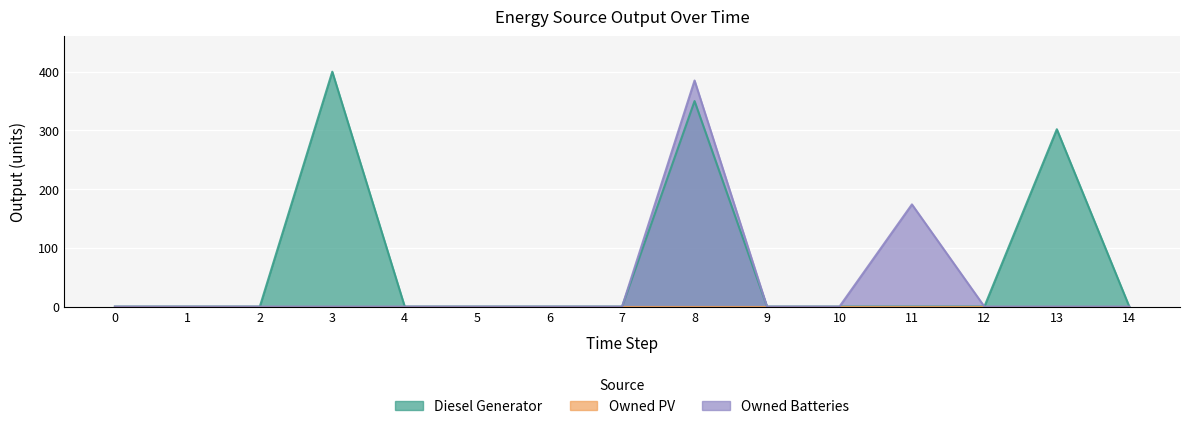

Which series has the largest total across all categories?

Diesel Generator